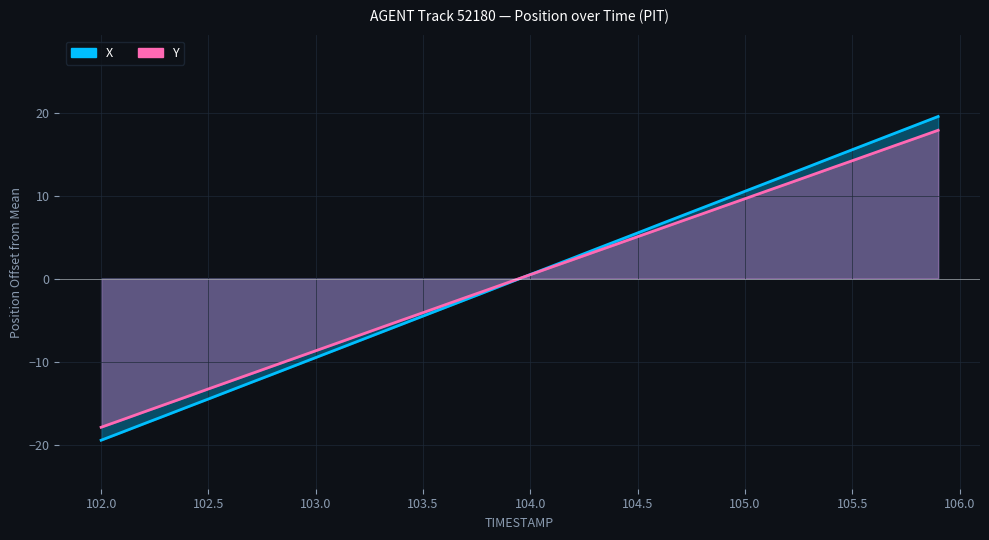

True or false: Y (line) has more than 2 points higher than both neighbors.

False